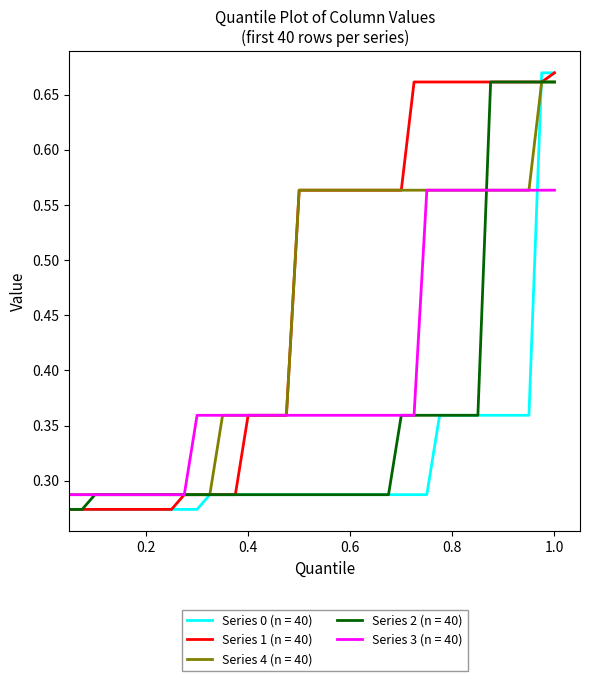

Which series has the largest total across all categories?

Series 1 (n = 40)